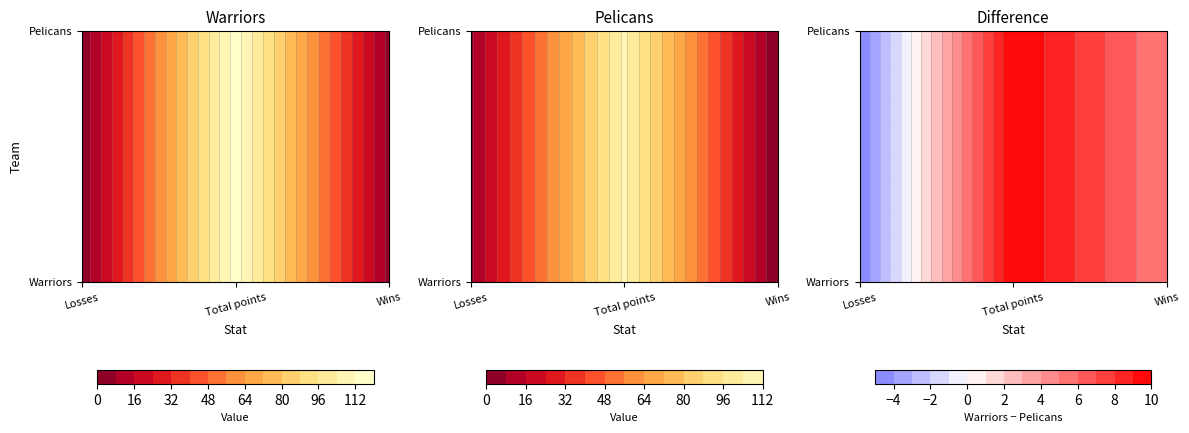

What is the total value across all series at 2?

5